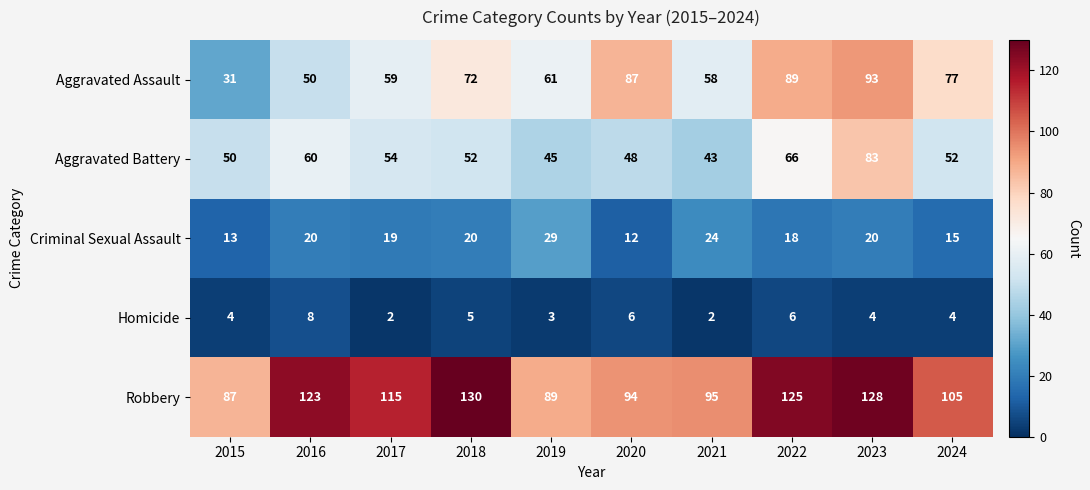

Which series has the largest range (max minus min)?

Aggravated Assault